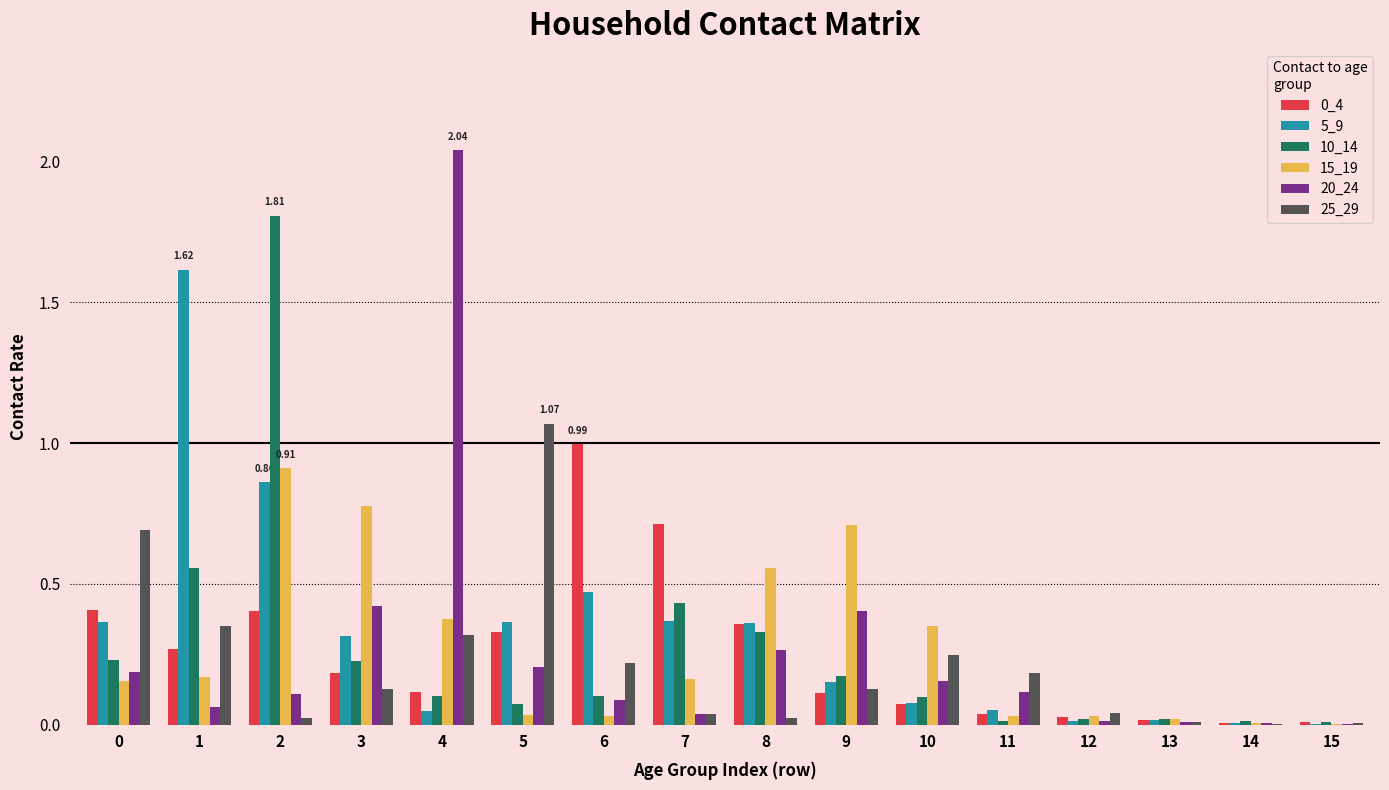

Is the value of 5_9 at 12 greater than the value of 10_14 at 7?

No